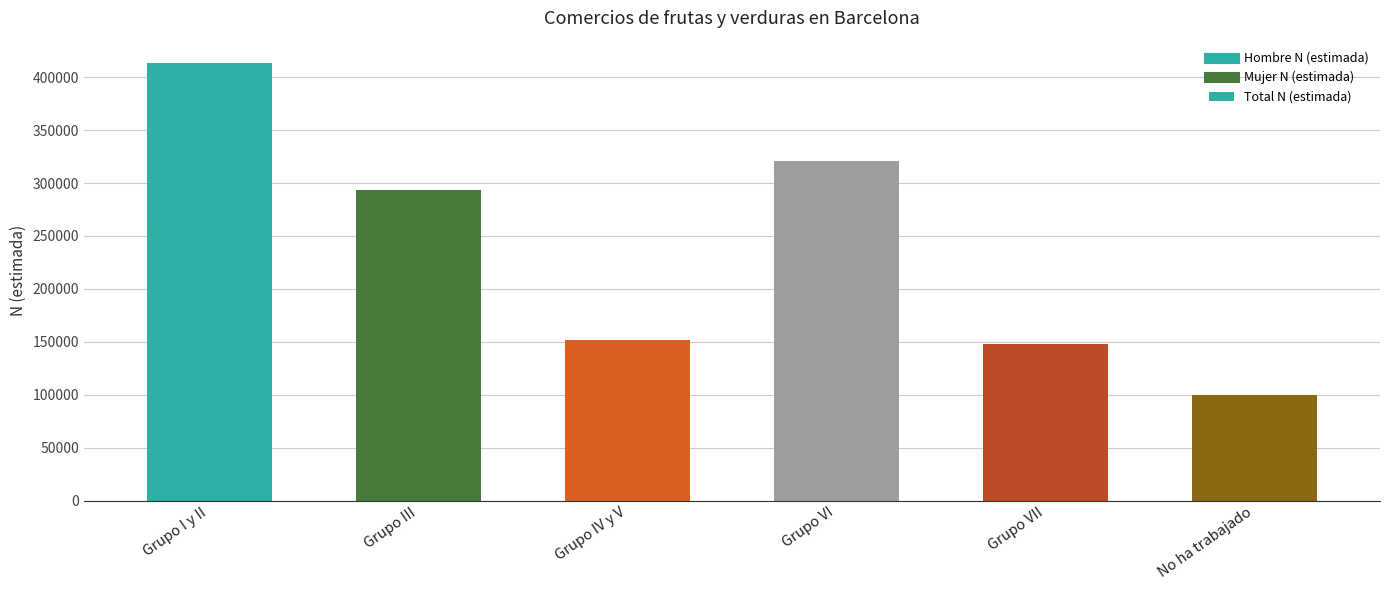

What is the minimum value shown in the chart?

99897